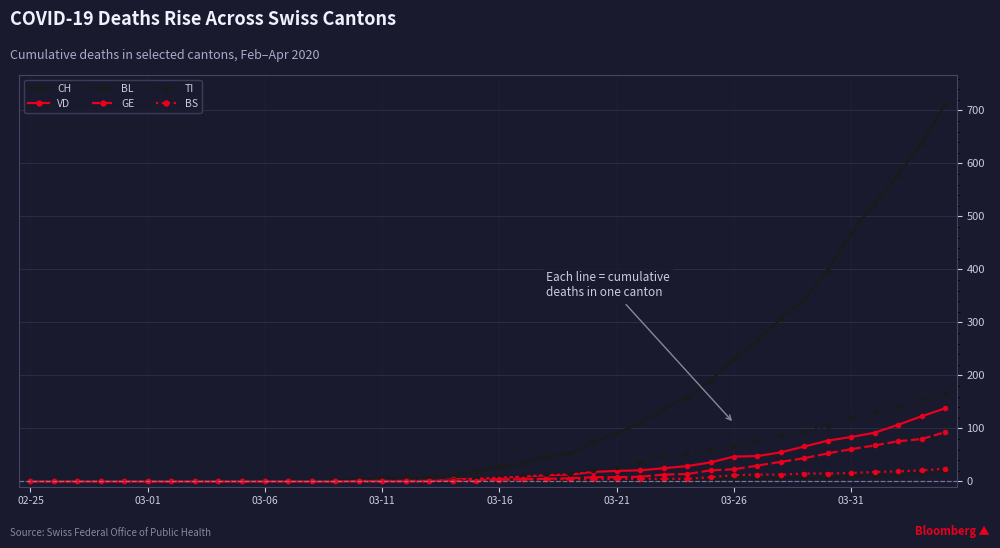

After their last crossing, which series has the higher values: TI or VD?

TI